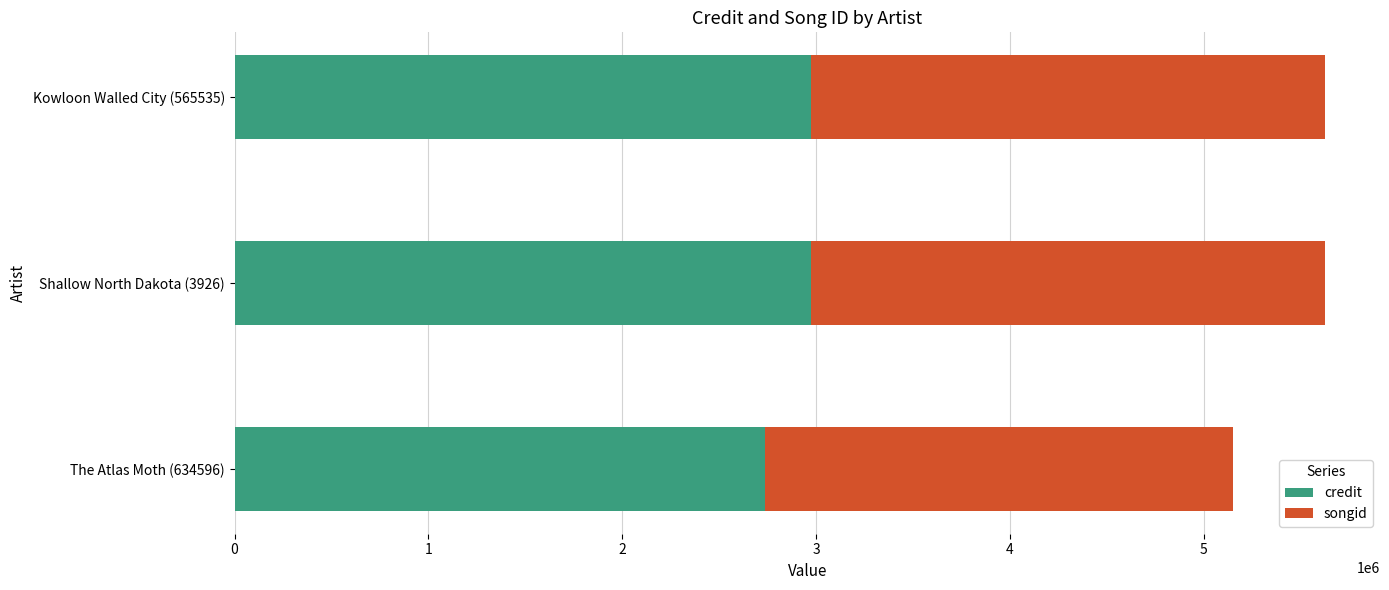

What is the maximum value for credit?

2973306